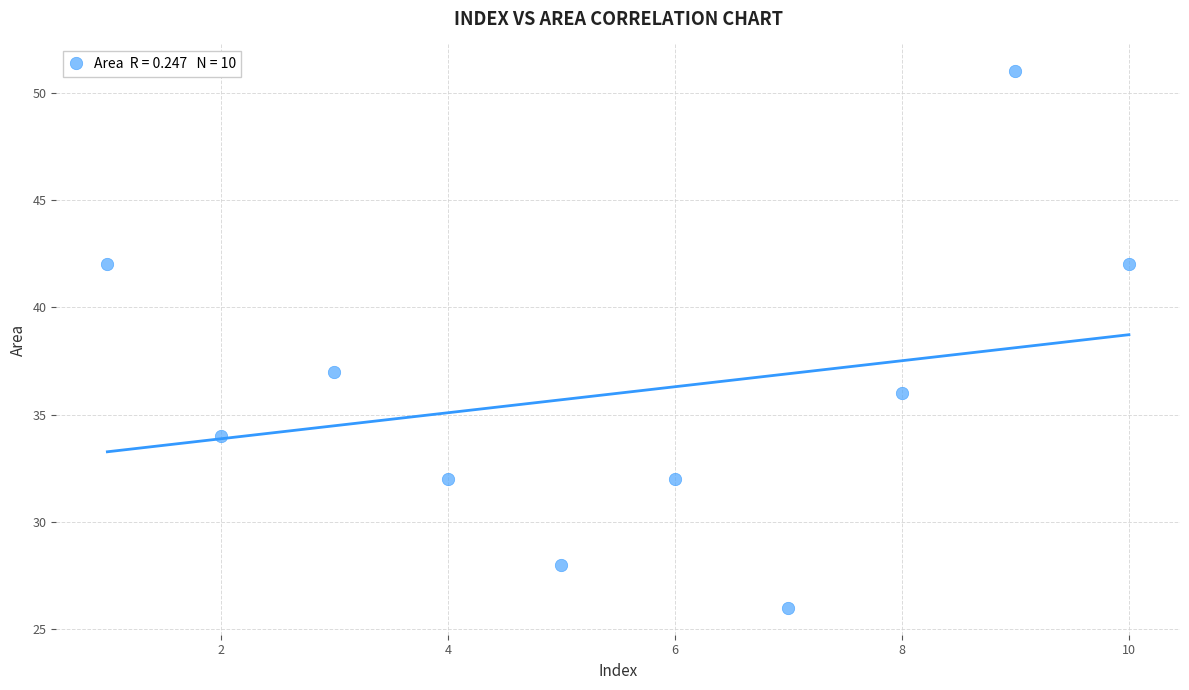

What Y value in the scatter plot is closest to 38?

37